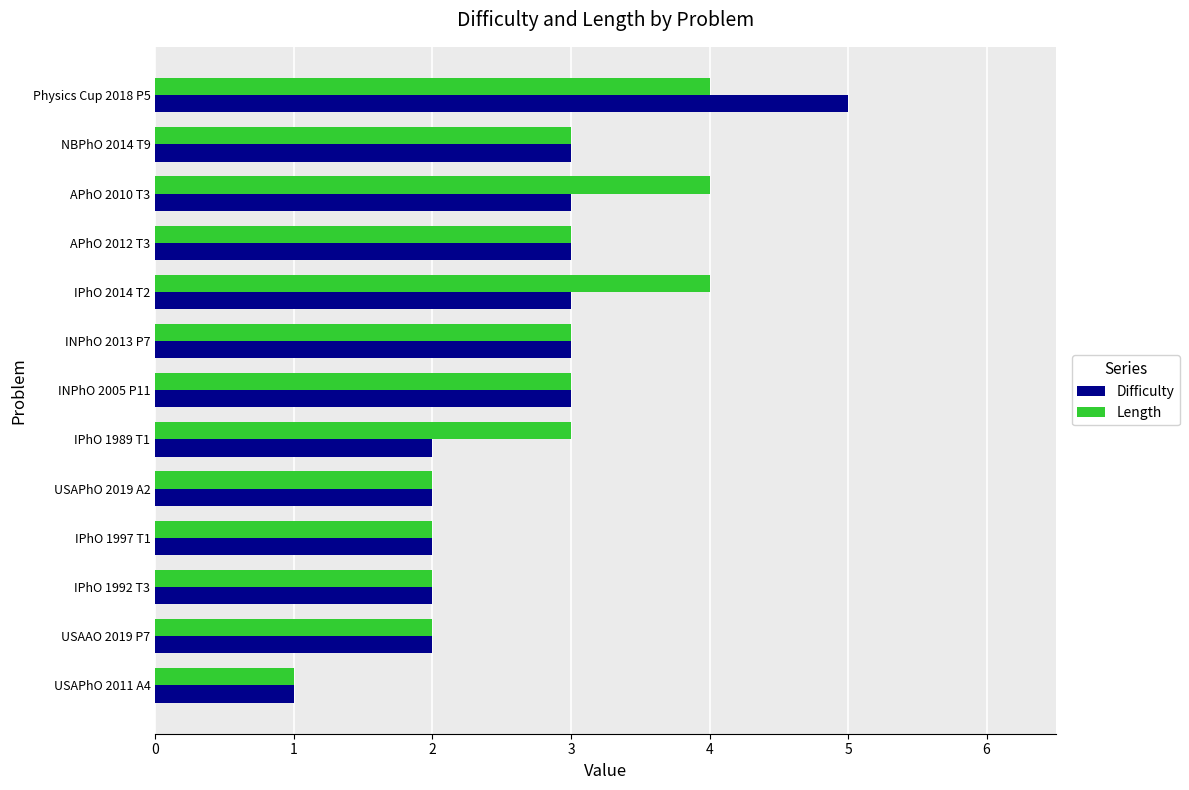

Rank the series at APhO 2010 T3 from lowest to highest value.

Difficulty, Length